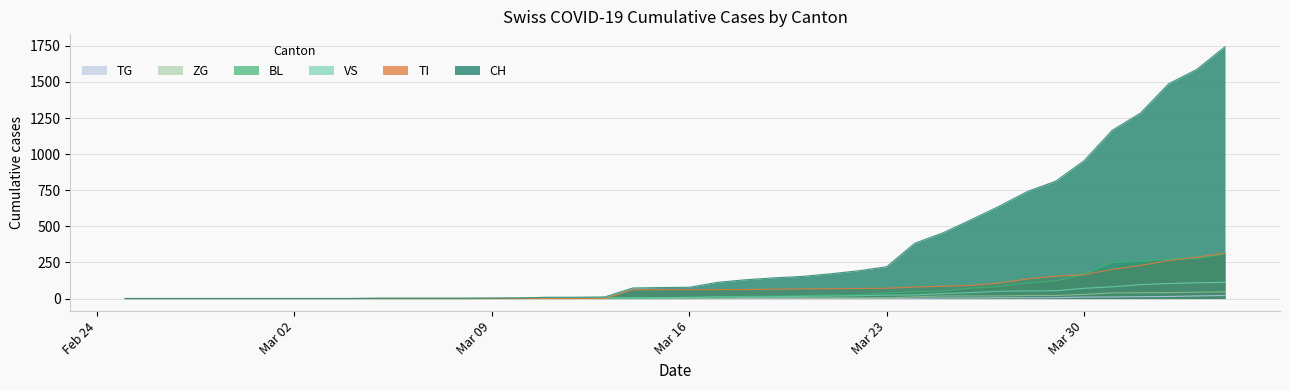

Reading left to right, what are all the values shown in this chart?

CH: 0	0	0	0	0	0	0	0	0	2	2	2	2	3	4	9	9	11	73	76	78	112	130	143	153	171	192	220	383	455	546	640	742	813	954	1165	1284	1487	1587	1744
BL: 0	0	0	0	0	0	0	0	0	0	0	0	0	1	2	2	2	2	2	5	5	13	16	17	20	24	25	40	46	53	73	84	108	123	167	251	258	272	277	309
VS: 0	0	0	0	0	0	0	0	0	2	2	2	2	2	2	3	3	5	6	6	8	11	11	12	15	17	19	24	25	35	41	50	53	54	71	81	96	104	109	112
ZG: 0	0	0	0	0	0	0	0	0	0	0	0	0	0	0	0	0	0	0	0	0	1	5	5	5	5	5	5	12	18	18	18	21	21	29	39	40	41	44	46
TI: 0	0	0	0	0	0	0	0	0	0	0	0	0	0	0	0	0	0	61	61	61	62	62	65	67	68	70	71	80	85	91	107	136	155	165	202	229	263	287	314
TG: 0	0	0	0	0	0	0	0	0	0	0	0	0	0	0	0	0	0	0	0	0	0	0	0	0	0	0	2	2	4	4	5	5	6	10	11	13	14	18	21